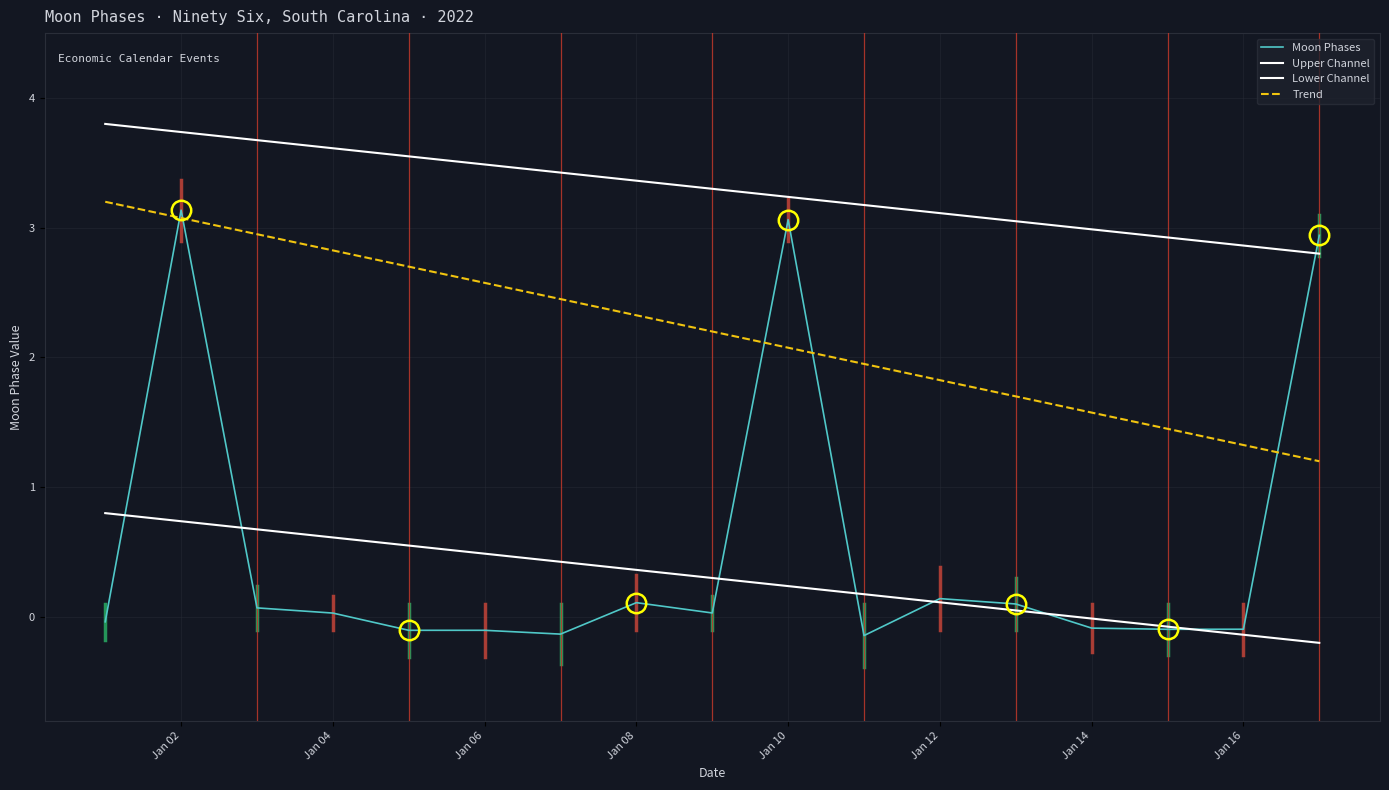

True or false: Moon Phases has a value of 0.0 at Jan 04.

True